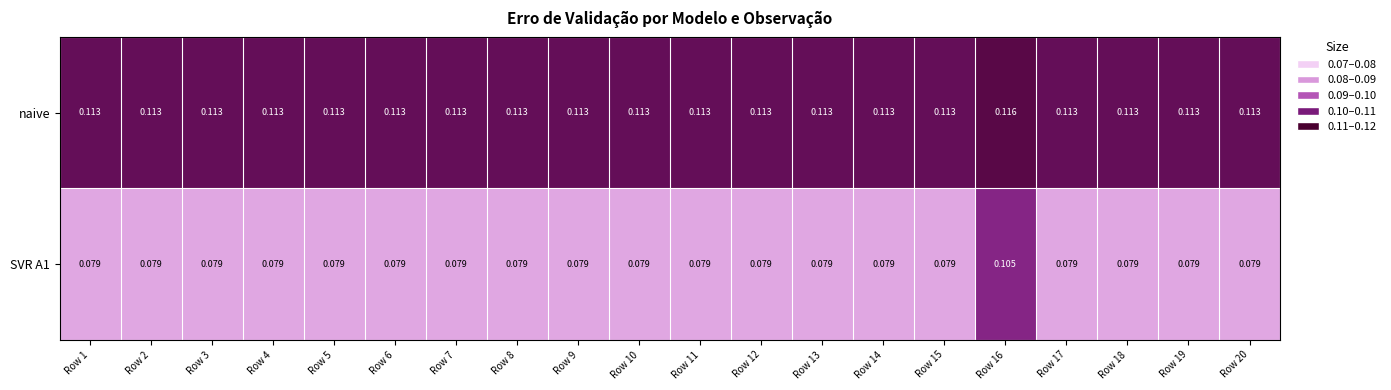

Is the value of SVR A1 at Row 8 greater than the value of naive at Row 12?

No